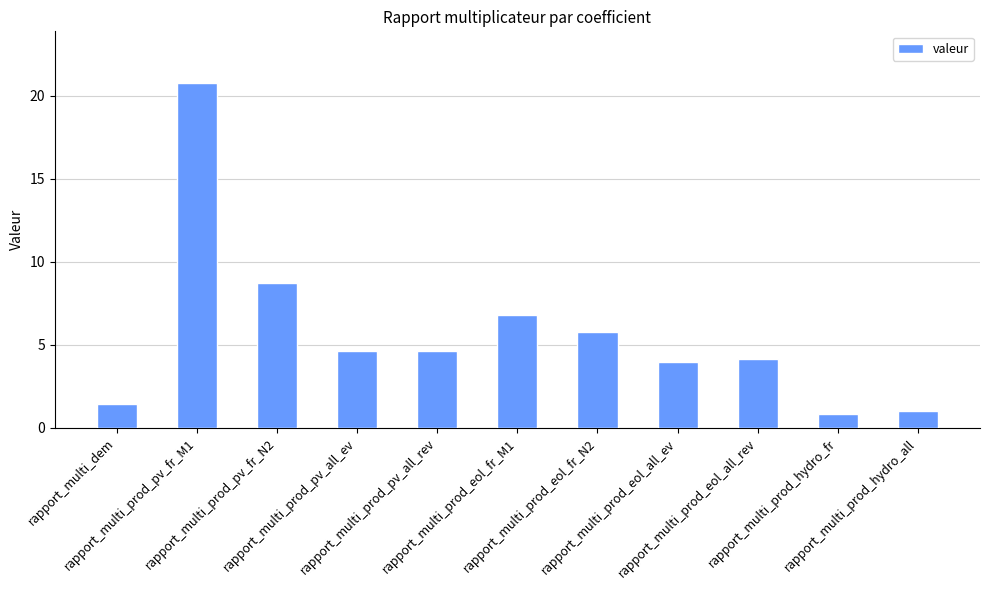

What is the sum of the values at rapport_multi_prod_pv_all_ev and rapport_multi_prod_eol_all_rev?

8.8